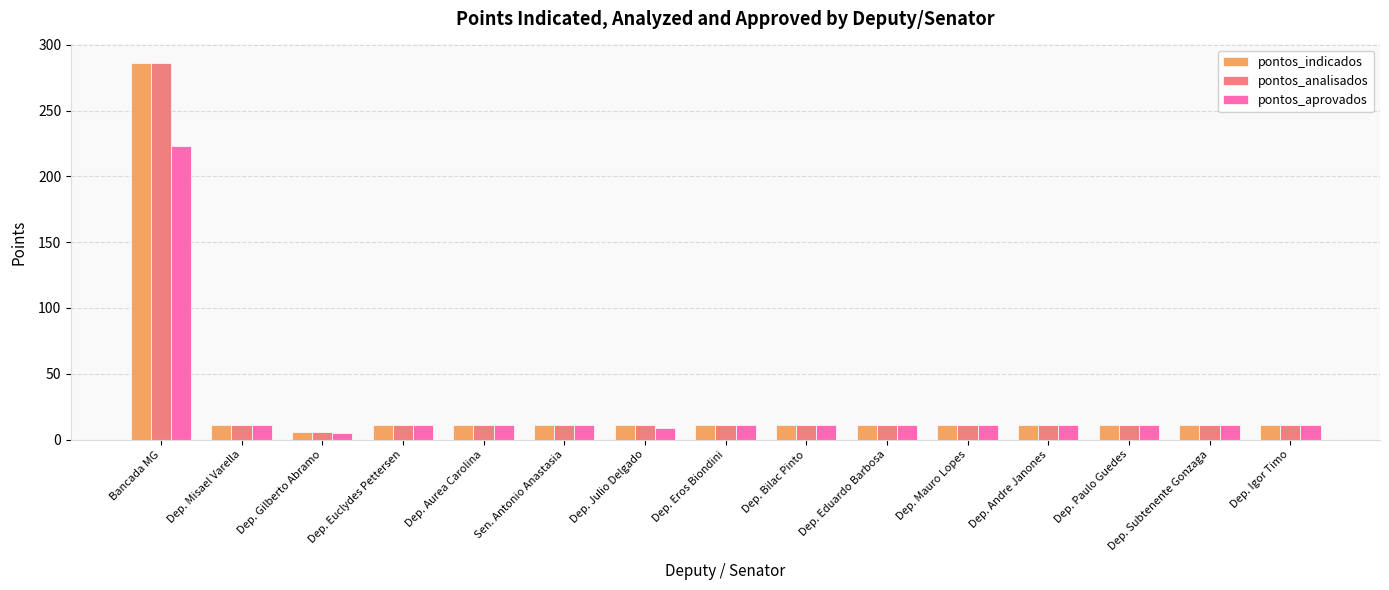

What is the label of the 10th bar from the right?

Sen. Antonio Anastasia